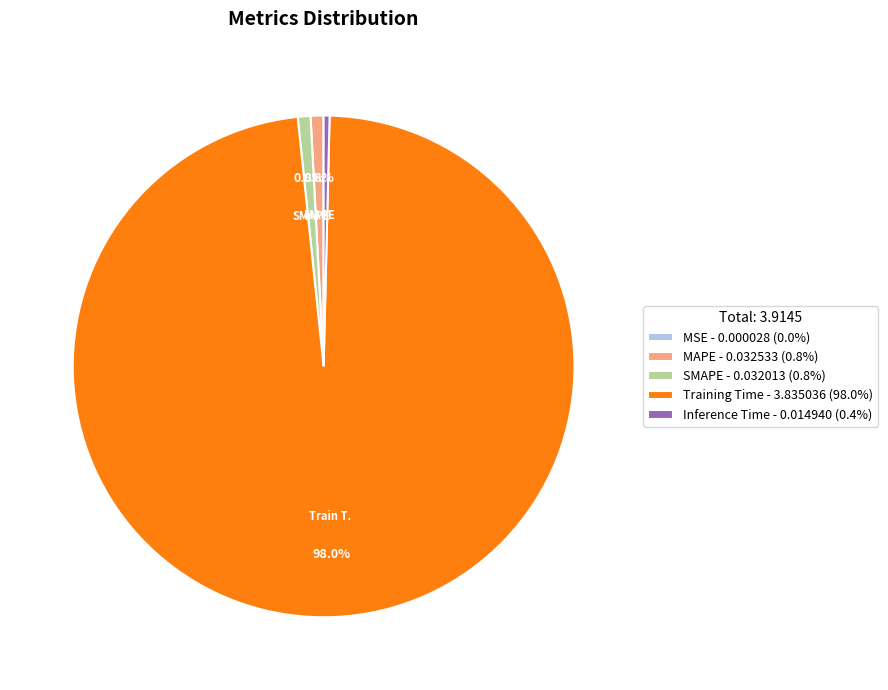

Is the sum of Training Time - 3.835036 (98.0%) and MAPE - 0.032533 (0.8%) greater than half?

Yes